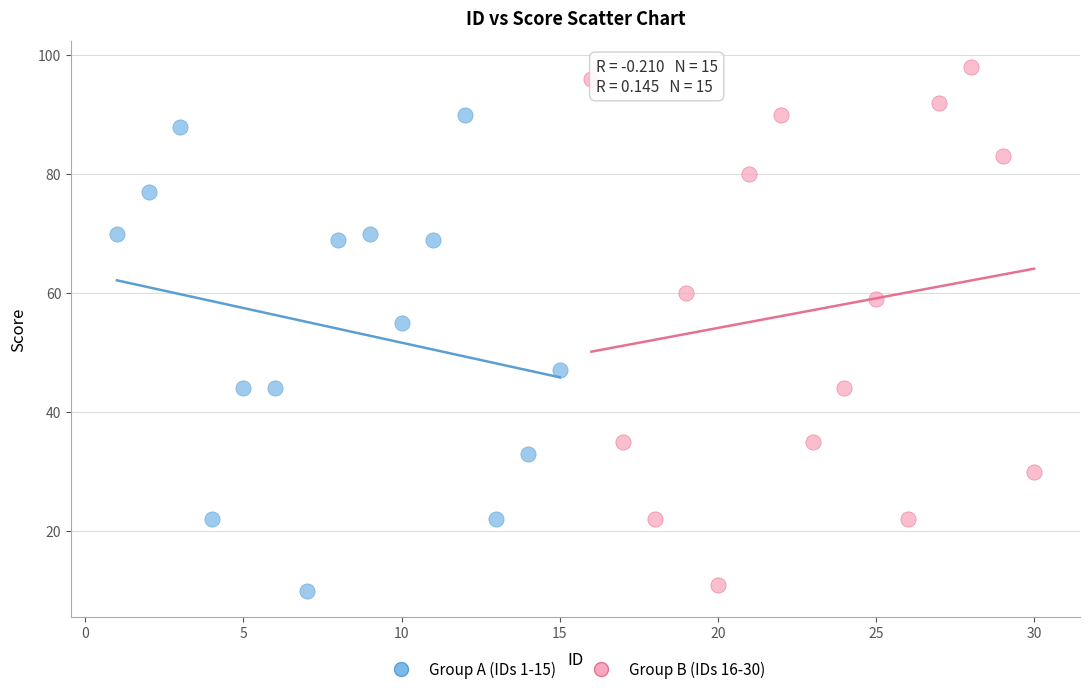

Which series contains the lowest Y value?

Group A (IDs 1-15)